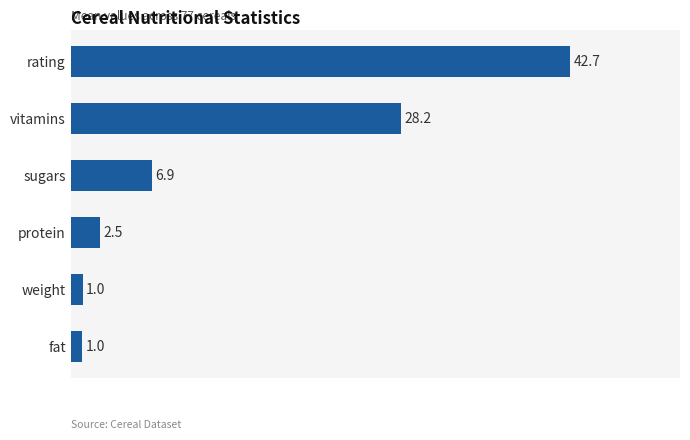

True or false: the data shows 17.6 at vitamins.

False